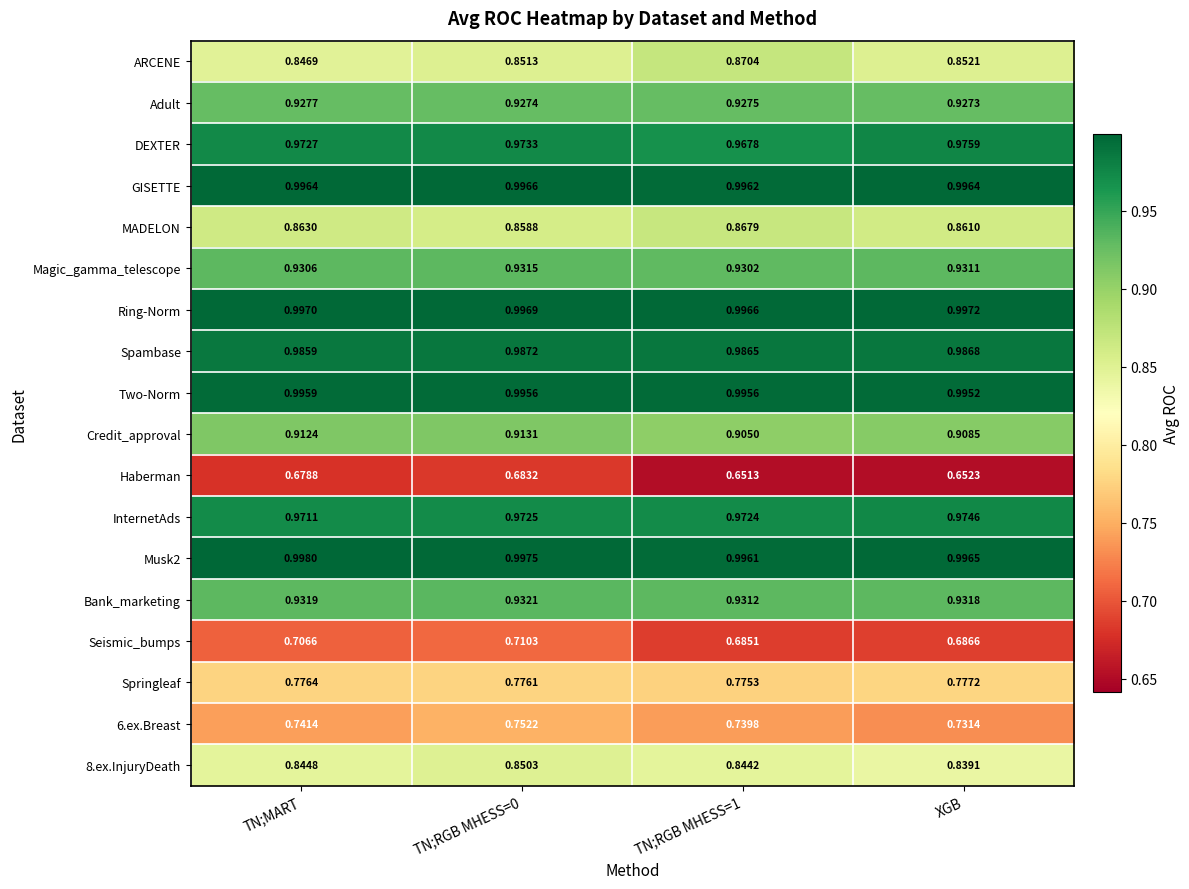

At which label does Spambase reach its minimum?

TN;MART